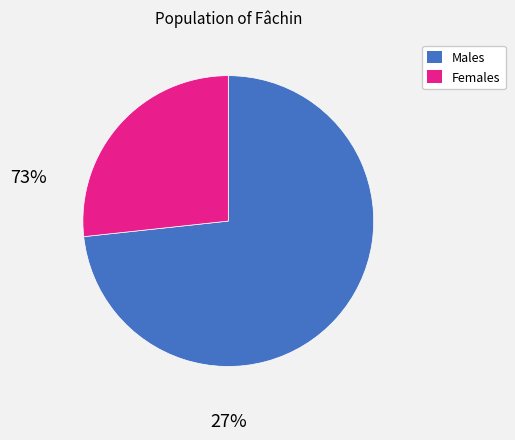

Is there a majority slice in this chart?

Yes